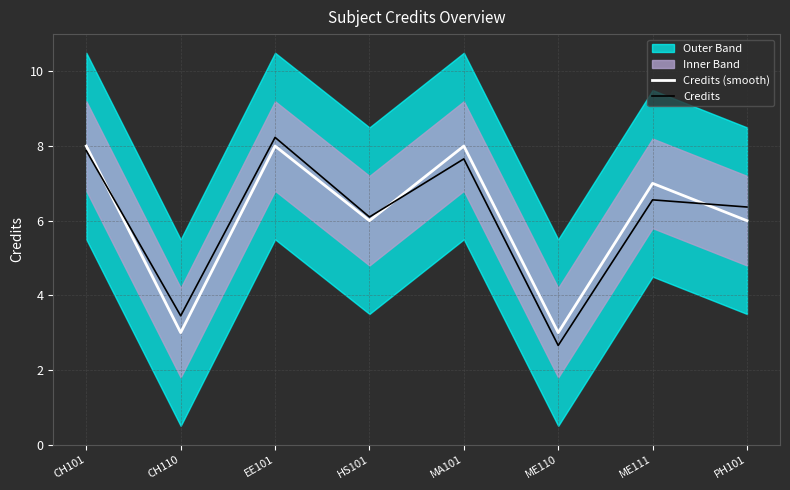

Reading left to right, list all the values displayed in this chart.

Credits (smooth): 8.0	3.0	8.0	6.0	8.0	3.0	7.0	6.0
Credits: 7.9	3.5	8.2	6.1	7.7	2.7	6.6	6.4